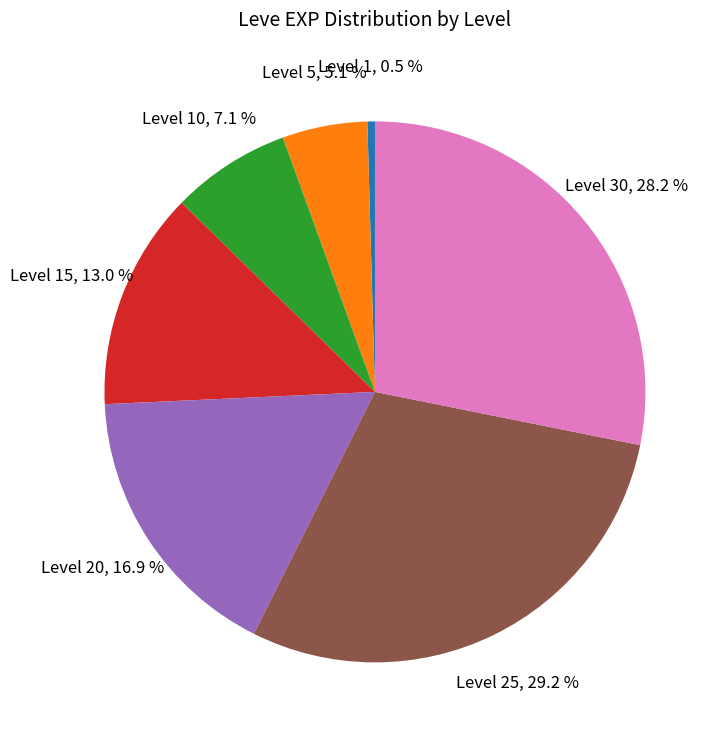

How many slices are in this pie chart?

7